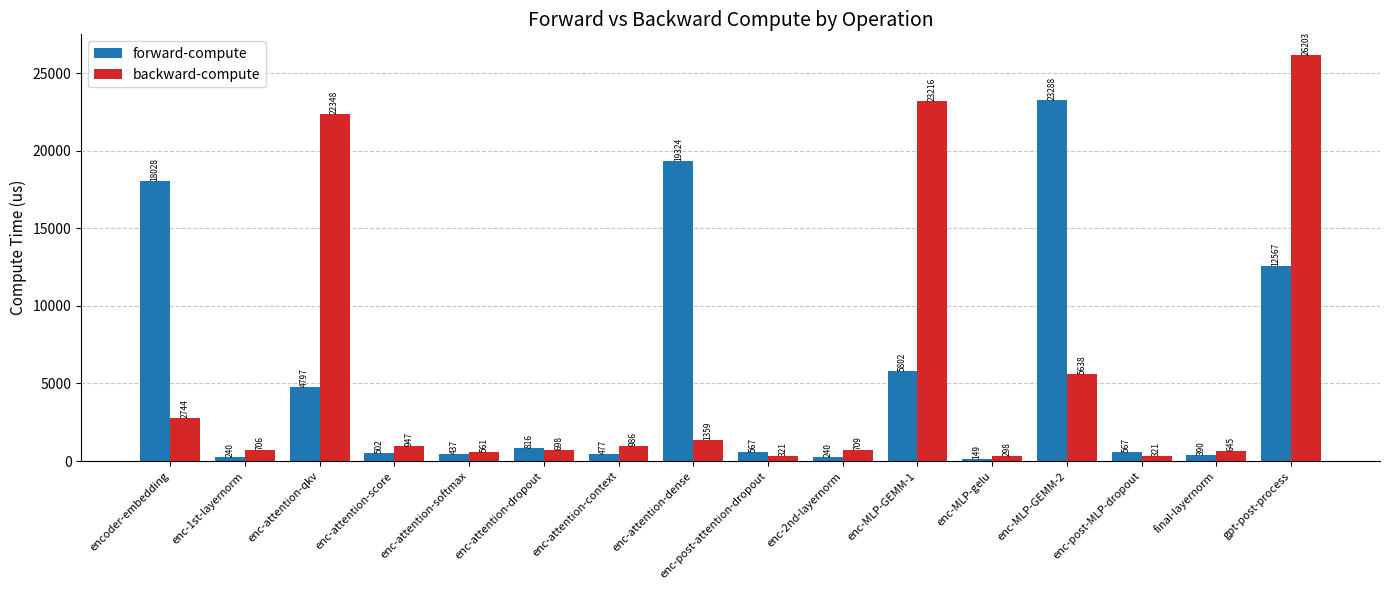

Which category has the highest value across all series?

gpt-post-process